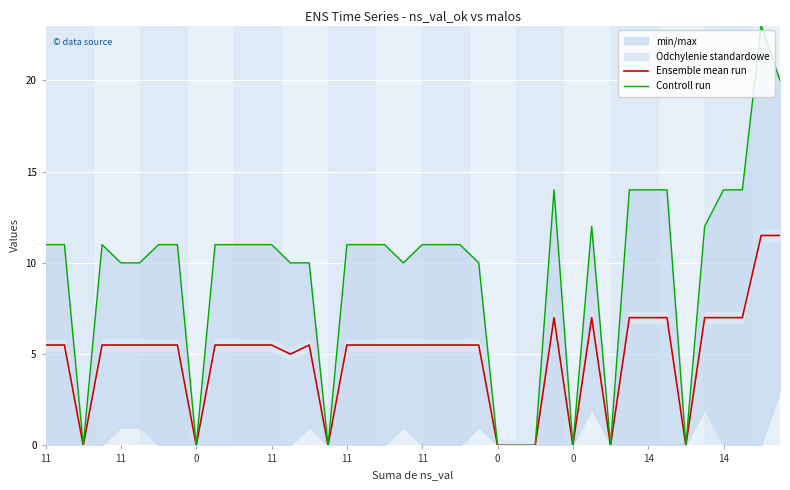

True or false: Controll run has a value of 11.0 at 22.

True